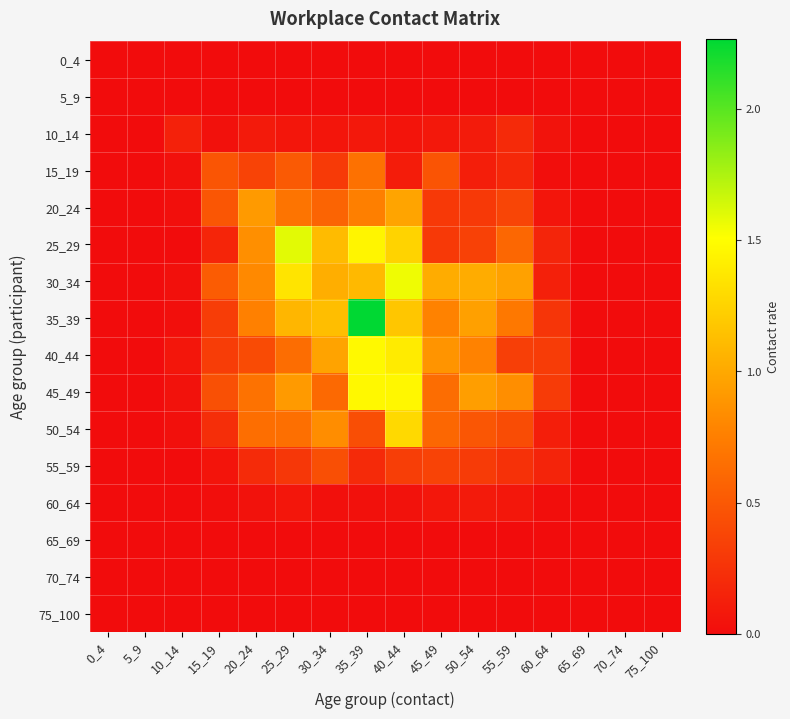

What is the greatest value displayed?

2.3